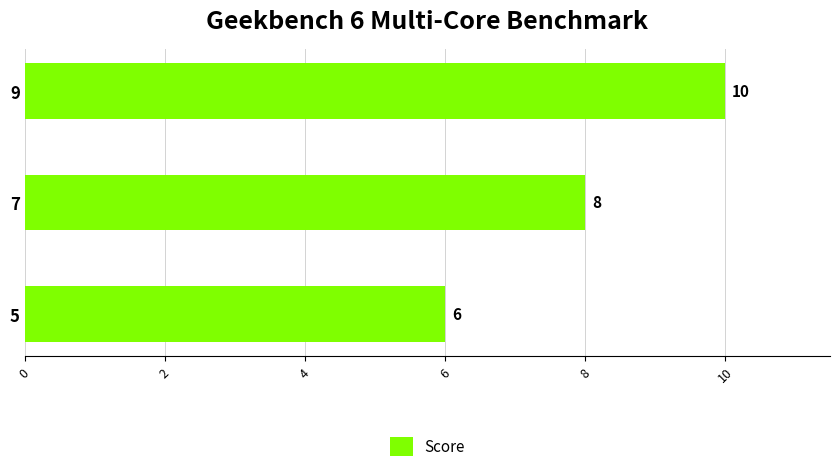

Reading top to bottom, list all the values displayed in this chart.

10	8	6